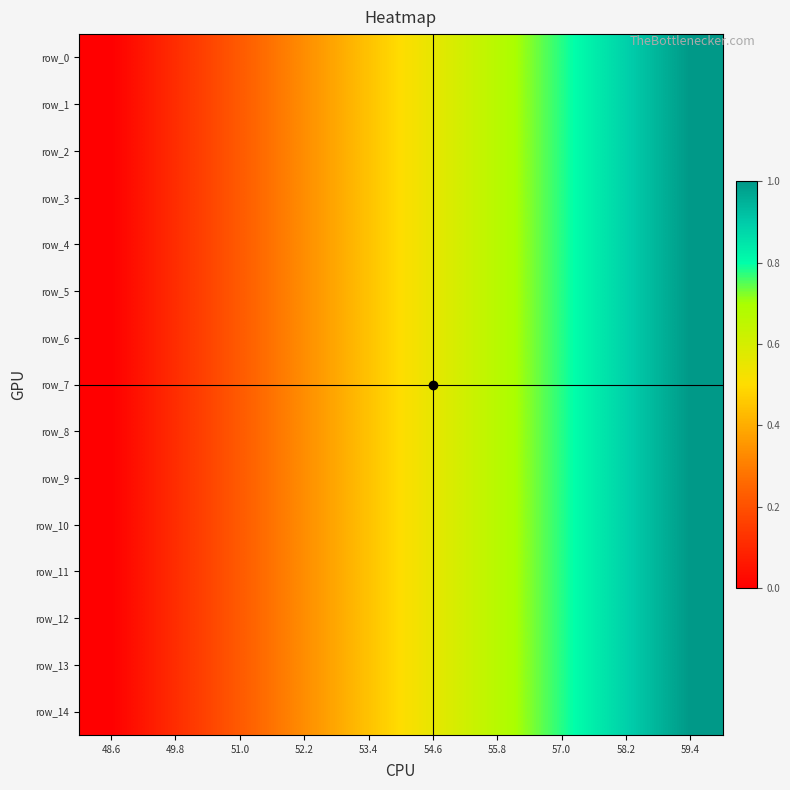

At which label is row_14 closest to 0?

48.6